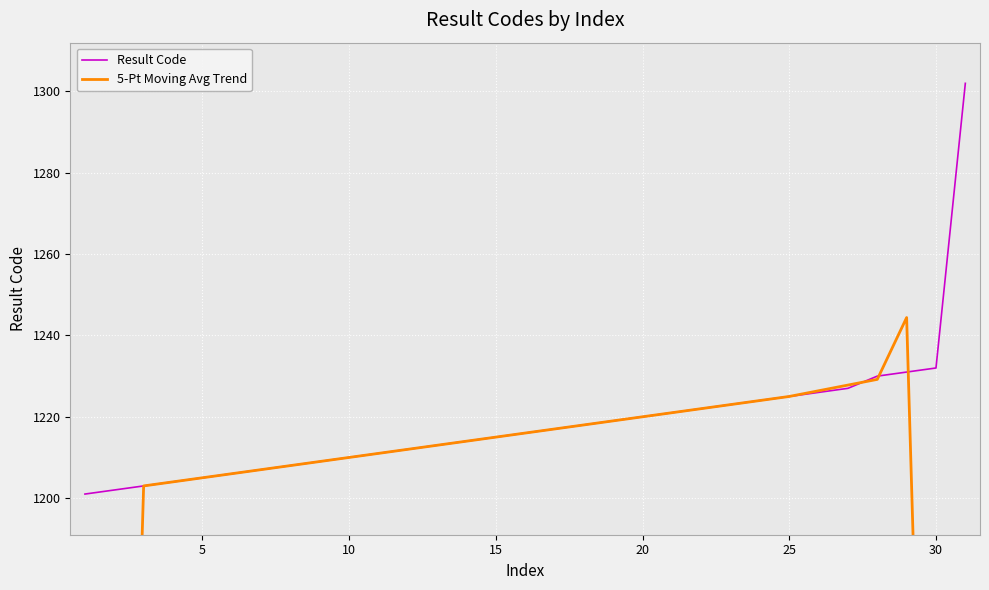

What is the lowest value of the Result Code series?

1201